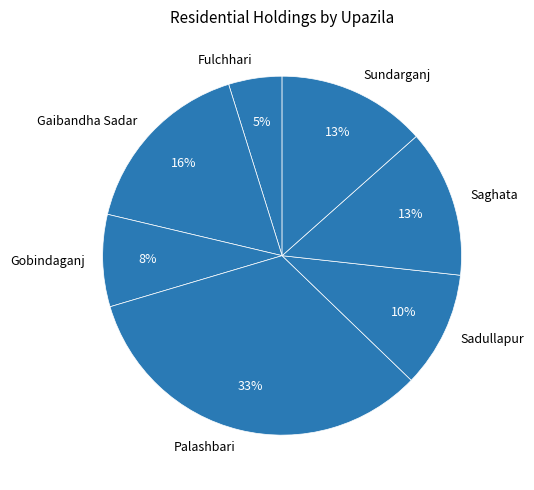

How many slices are in this pie chart?

7